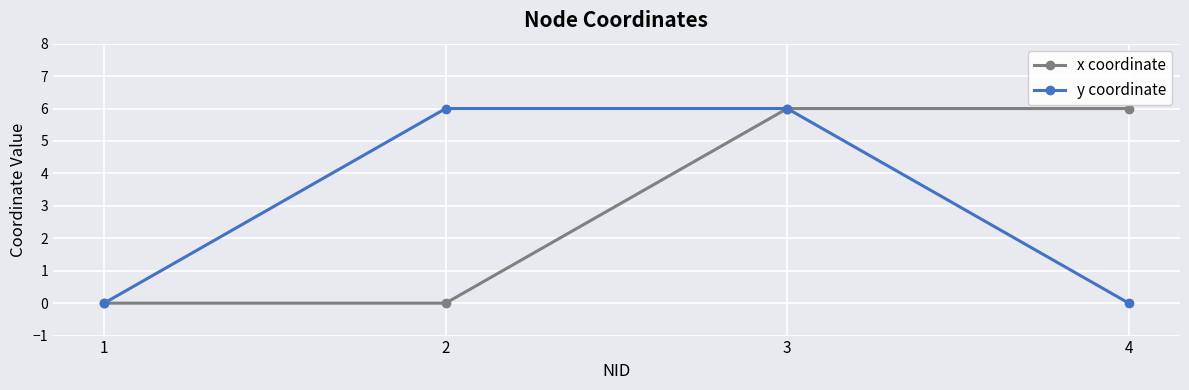

What is the sum of all x coordinate values?

12